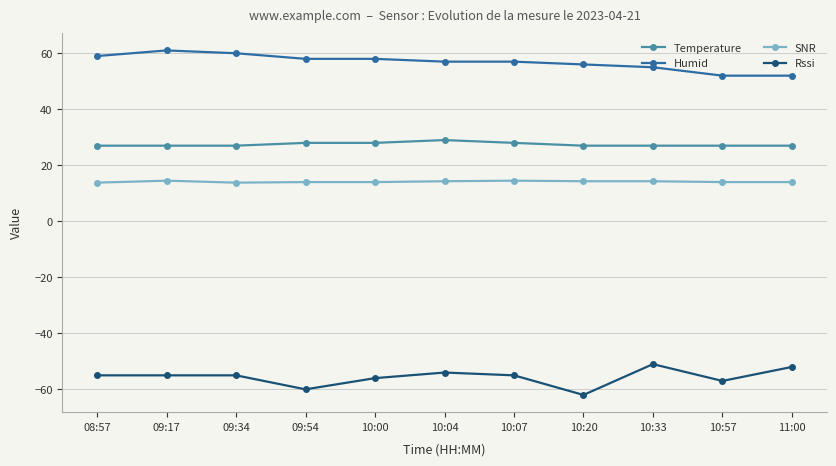

Is it true that Humid equals 58.0 at 10:00?

True